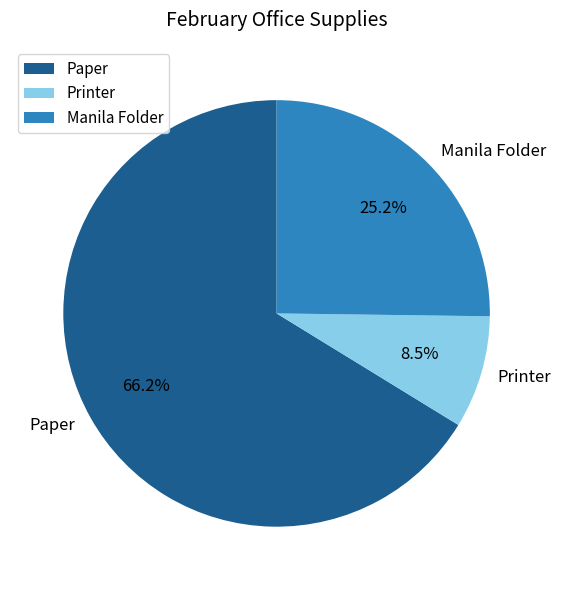

What percentage is the Paper slice, to the nearest percent?

66%